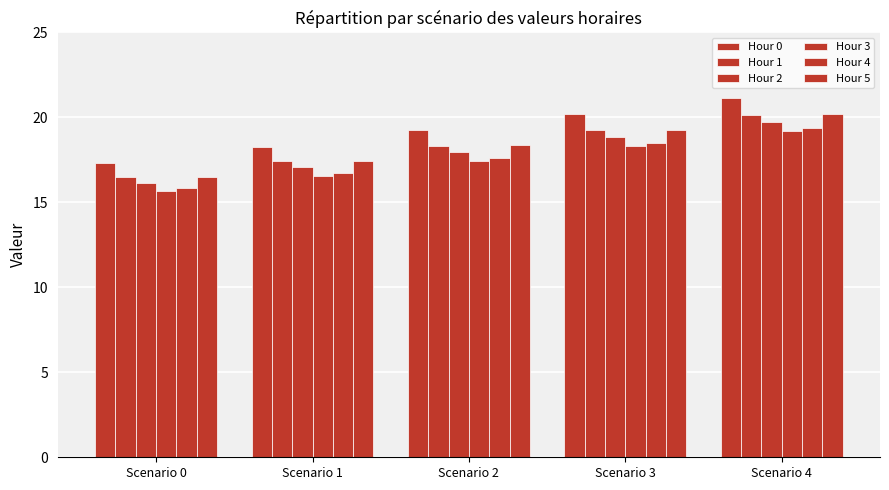

At how many categories does at least one series exceed 20?

2